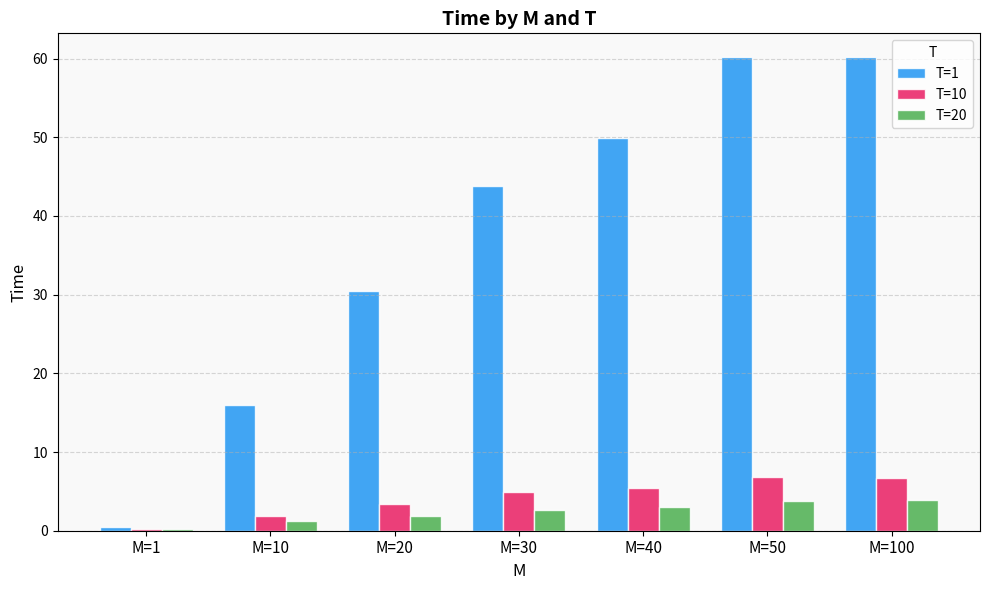

What is the value of the T=1 bar at the 2nd from the left?

15.9